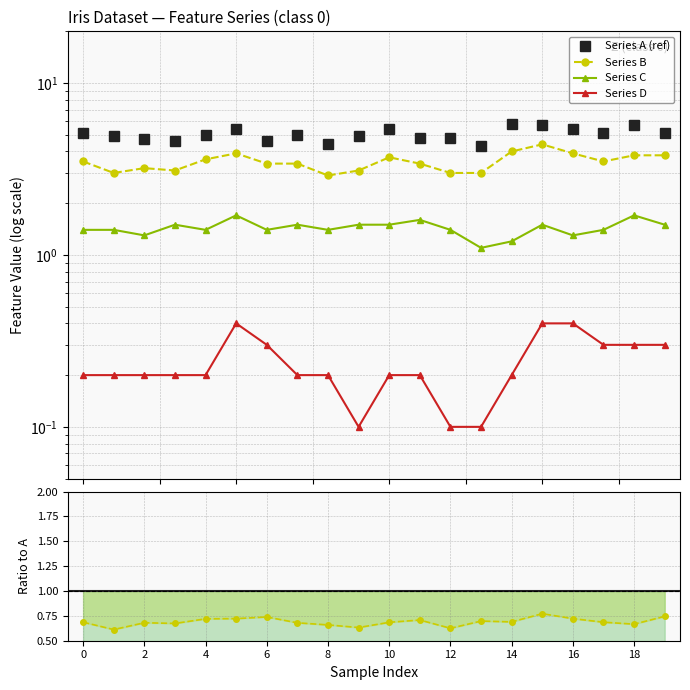

True or false: Series B and Series D cross at least once.

False